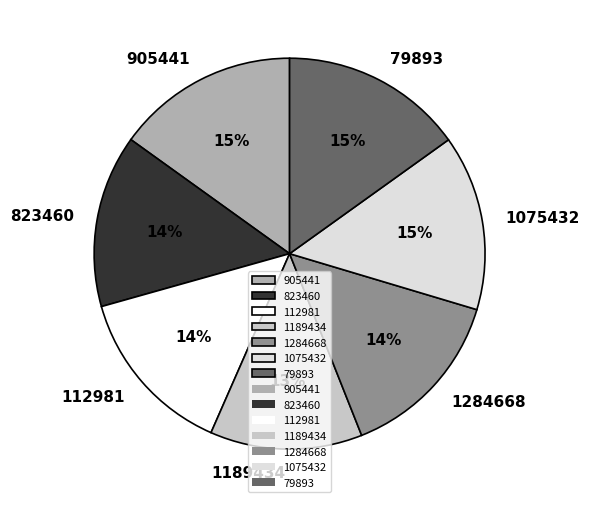

True or false: 112981 accounts for 14% of the total.

True